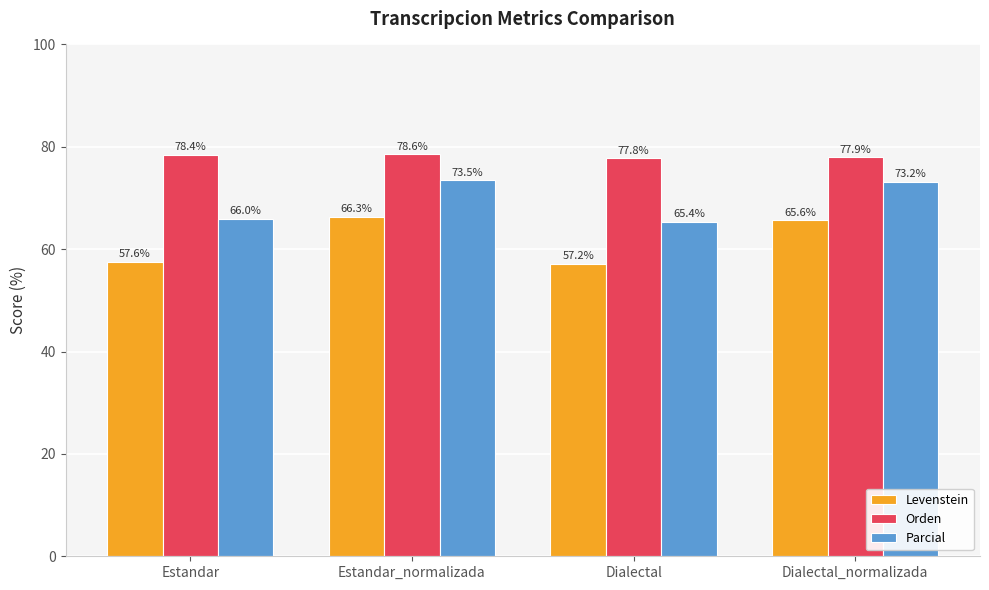

What is the value of the Levenstein bar at the 4th from the left?

65.6